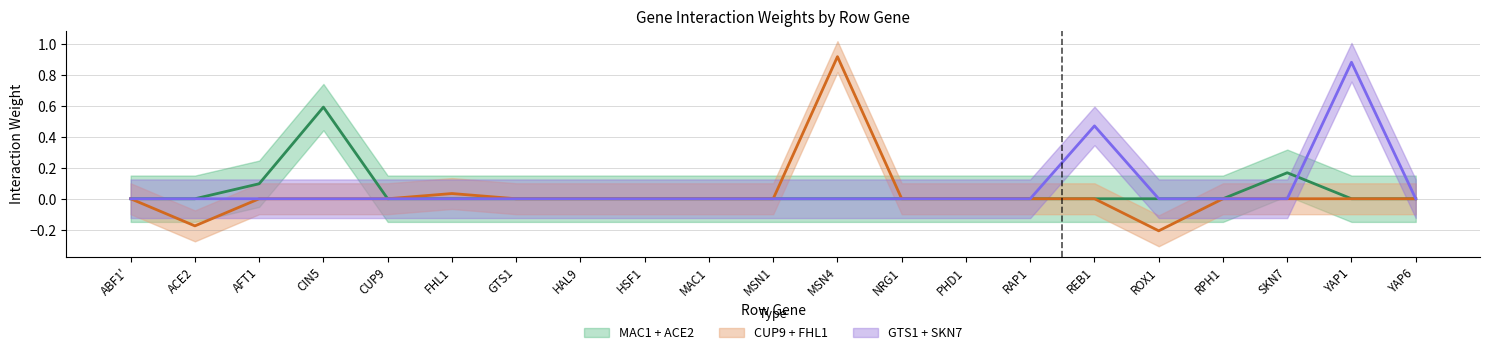

At how many categories does at least one series exceed 0?

7